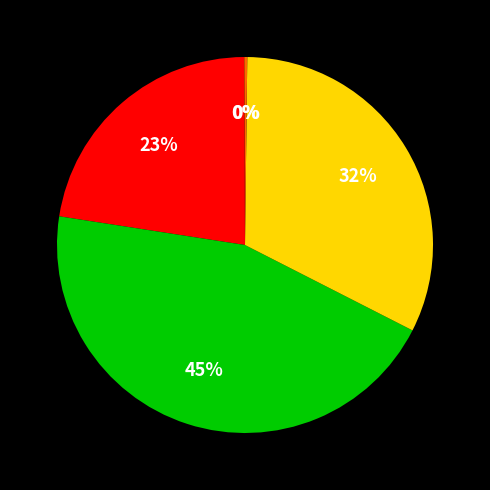

Does any single category account for the majority?

No